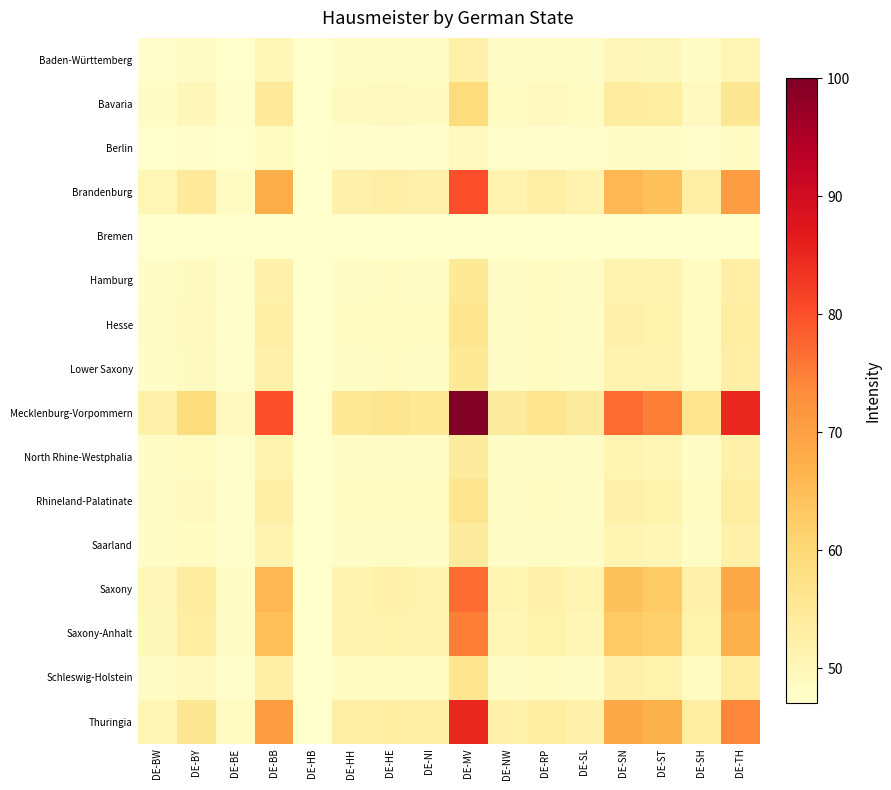

Reading right to left, extract all data points from this chart.

Baden-Württemberg: DE-TH=50.6	DE-SH=47.8	DE-ST=49.6	DE-SN=49.8	DE-SL=47.7	DE-RP=47.8	DE-NW=47.7	DE-MV=52.0	DE-NI=47.8	DE-HE=47.8	DE-HH=47.8	DE-HB=47.0	DE-BB=50.1	DE-BE=47.2	DE-BY=48.1	DE-BW=47.5
Bavaria: DE-TH=55.6	DE-SH=49.0	DE-ST=53.3	DE-SN=53.8	DE-SL=48.6	DE-RP=49.0	DE-NW=48.6	DE-MV=59.0	DE-NI=48.8	DE-HE=49.0	DE-HH=48.8	DE-HB=47.0	DE-BB=54.5	DE-BE=47.5	DE-BY=49.7	DE-BW=48.1
Berlin: DE-TH=48.4	DE-SH=47.3	DE-ST=48.1	DE-SN=48.1	DE-SL=47.3	DE-RP=47.3	DE-NW=47.3	DE-MV=49.0	DE-NI=47.3	DE-HE=47.3	DE-HH=47.3	DE-HB=47.0	DE-BB=48.2	DE-BE=47.1	DE-BY=47.5	DE-BW=47.2
Brandenburg: DE-TH=70.7	DE-SH=52.6	DE-ST=64.4	DE-SN=65.7	DE-SL=51.4	DE-RP=52.6	DE-NW=51.4	DE-MV=80.0	DE-NI=52.0	DE-HE=52.6	DE-HH=52.0	DE-HB=47.0	DE-BB=67.5	DE-BE=48.2	DE-BY=54.5	DE-BW=50.1
Bremen: DE-TH=47.0	DE-SH=47.0	DE-ST=47.0	DE-SN=47.0	DE-SL=47.0	DE-RP=47.0	DE-NW=47.0	DE-MV=47.0	DE-NI=47.0	DE-HE=47.0	DE-HH=47.0	DE-HB=47.0	DE-BB=47.0	DE-BE=47.0	DE-BY=47.0	DE-BW=47.0
Hamburg: DE-TH=52.7	DE-SH=48.4	DE-ST=51.2	DE-SN=51.5	DE-SL=48.1	DE-RP=48.4	DE-NW=48.1	DE-MV=55.0	DE-NI=48.2	DE-HE=48.4	DE-HH=48.2	DE-HB=47.0	DE-BB=52.0	DE-BE=47.3	DE-BY=48.8	DE-BW=47.8
Hesse: DE-TH=53.5	DE-SH=48.5	DE-ST=51.8	DE-SN=52.1	DE-SL=48.2	DE-RP=48.5	DE-NW=48.2	DE-MV=56.0	DE-NI=48.4	DE-HE=48.5	DE-HH=48.4	DE-HB=47.0	DE-BB=52.6	DE-BE=47.3	DE-BY=49.0	DE-BW=47.8
Lower Saxony: DE-TH=52.7	DE-SH=48.4	DE-ST=51.2	DE-SN=51.5	DE-SL=48.1	DE-RP=48.4	DE-NW=48.1	DE-MV=55.0	DE-NI=48.2	DE-HE=48.4	DE-HH=48.2	DE-HB=47.0	DE-BB=52.0	DE-BE=47.3	DE-BY=48.8	DE-BW=47.8
Mecklenburg-Vorpommern: DE-TH=85.0	DE-SH=56.0	DE-ST=75.0	DE-SN=77.0	DE-SL=54.0	DE-RP=56.0	DE-NW=54.0	DE-MV=100.0	DE-NI=55.0	DE-HE=56.0	DE-HH=55.0	DE-HB=47.0	DE-BB=80.0	DE-BE=49.0	DE-BY=59.0	DE-BW=52.0
North Rhine-Westphalia: DE-TH=52.0	DE-SH=48.2	DE-ST=50.7	DE-SN=51.0	DE-SL=47.9	DE-RP=48.2	DE-NW=47.9	DE-MV=54.0	DE-NI=48.1	DE-HE=48.2	DE-HH=48.1	DE-HB=47.0	DE-BB=51.4	DE-BE=47.3	DE-BY=48.6	DE-BW=47.7
Rhineland-Palatinate: DE-TH=53.5	DE-SH=48.5	DE-ST=51.8	DE-SN=52.1	DE-SL=48.2	DE-RP=48.5	DE-NW=48.2	DE-MV=56.0	DE-NI=48.4	DE-HE=48.5	DE-HH=48.4	DE-HB=47.0	DE-BB=52.6	DE-BE=47.3	DE-BY=49.0	DE-BW=47.8
Saarland: DE-TH=52.0	DE-SH=48.2	DE-ST=50.7	DE-SN=51.0	DE-SL=47.9	DE-RP=48.2	DE-NW=47.9	DE-MV=54.0	DE-NI=48.1	DE-HE=48.2	DE-HH=48.1	DE-HB=47.0	DE-BB=51.4	DE-BE=47.3	DE-BY=48.6	DE-BW=47.7
Saxony: DE-TH=68.5	DE-SH=52.1	DE-ST=62.8	DE-SN=64.0	DE-SL=51.0	DE-RP=52.1	DE-NW=51.0	DE-MV=77.0	DE-NI=51.5	DE-HE=52.1	DE-HH=51.5	DE-HB=47.0	DE-BB=65.7	DE-BE=48.1	DE-BY=53.8	DE-BW=49.8
Saxony-Anhalt: DE-TH=67.1	DE-SH=51.8	DE-ST=61.8	DE-SN=62.8	DE-SL=50.7	DE-RP=51.8	DE-NW=50.7	DE-MV=75.0	DE-NI=51.2	DE-HE=51.8	DE-HH=51.2	DE-HB=47.0	DE-BB=64.4	DE-BE=48.1	DE-BY=53.3	DE-BW=49.6
Schleswig-Holstein: DE-TH=53.5	DE-SH=48.5	DE-ST=51.8	DE-SN=52.1	DE-SL=48.2	DE-RP=48.5	DE-NW=48.2	DE-MV=56.0	DE-NI=48.4	DE-HE=48.5	DE-HH=48.4	DE-HB=47.0	DE-BB=52.6	DE-BE=47.3	DE-BY=49.0	DE-BW=47.8
Thuringia: DE-TH=74.2	DE-SH=53.5	DE-ST=67.1	DE-SN=68.5	DE-SL=52.0	DE-RP=53.5	DE-NW=52.0	DE-MV=85.0	DE-NI=52.7	DE-HE=53.5	DE-HH=52.7	DE-HB=47.0	DE-BB=70.7	DE-BE=48.4	DE-BY=55.6	DE-BW=50.6